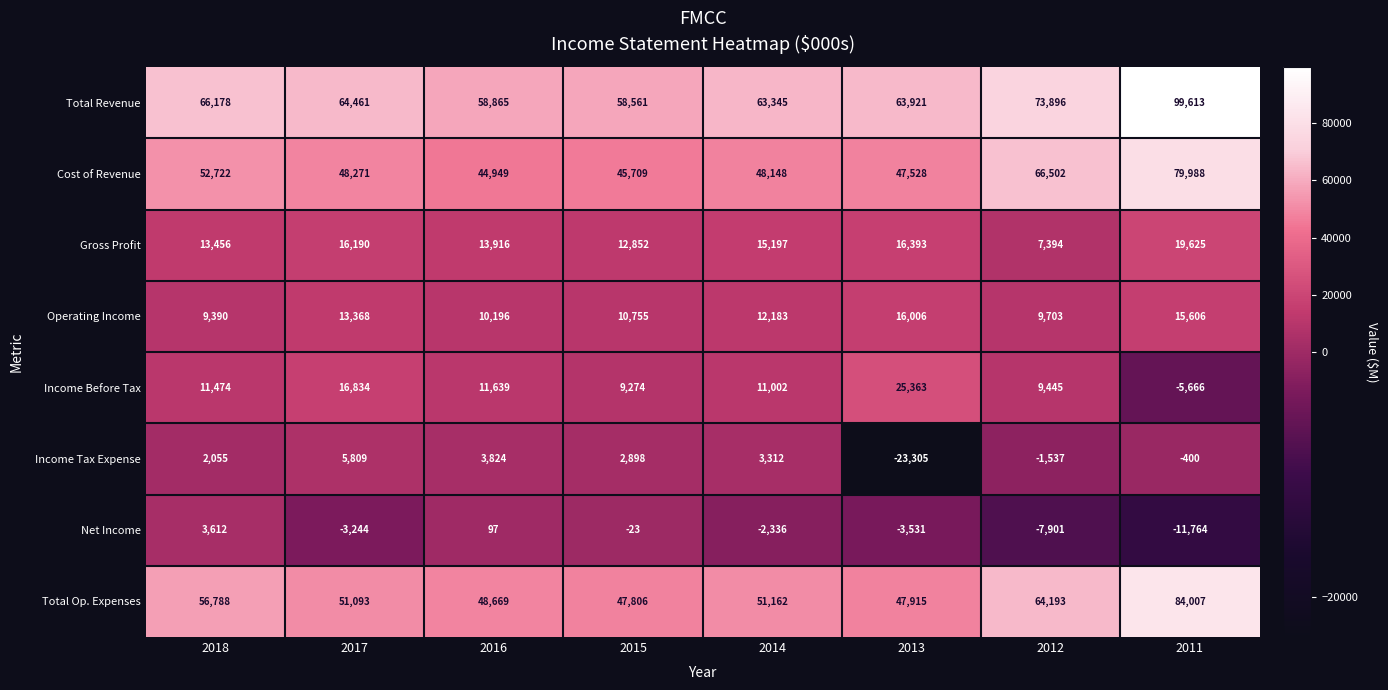

What is the minimum value shown in the chart?

-23305